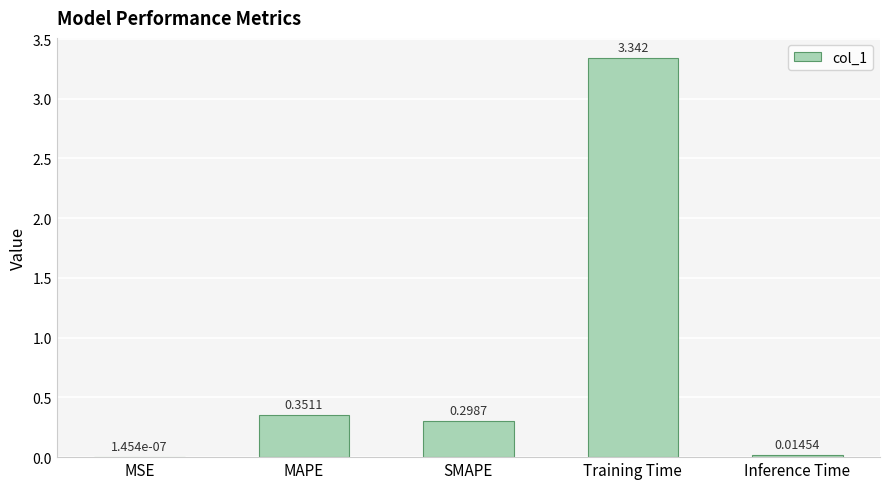

Which has a higher value, SMAPE or MAPE?

MAPE